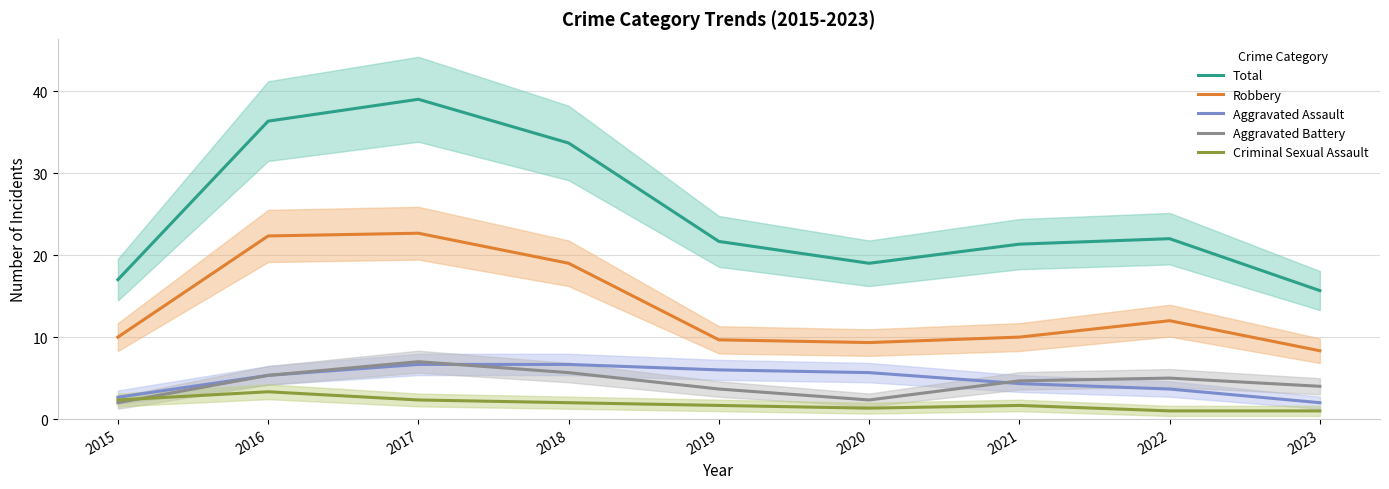

What value does the Robbery series have at 2015?

10.0